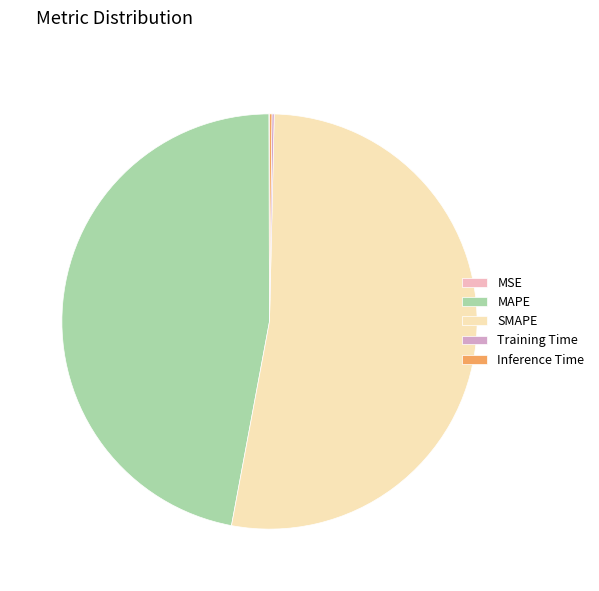

Which slice is the smallest?

MSE